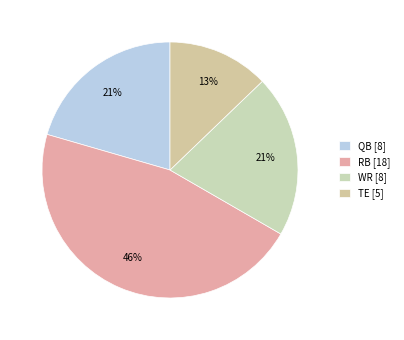

To the nearest percent, what percentage of the pie is WR?

21%